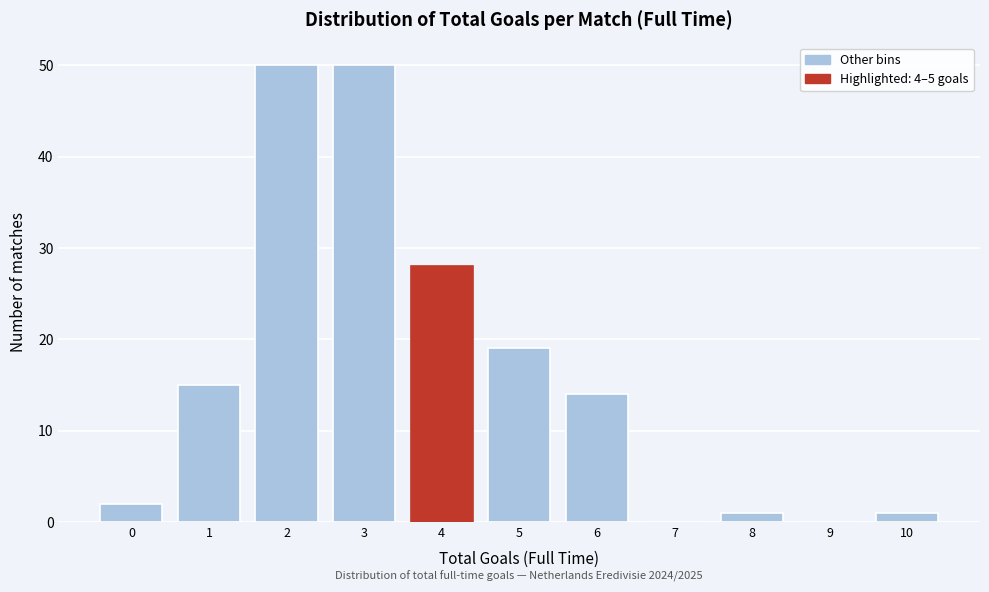

Reading left to right, list all the values displayed in this chart.

0=2	1=15	2=50	3=50	4=28	5=19	6=14	7=0	8=1	9=0	10=1